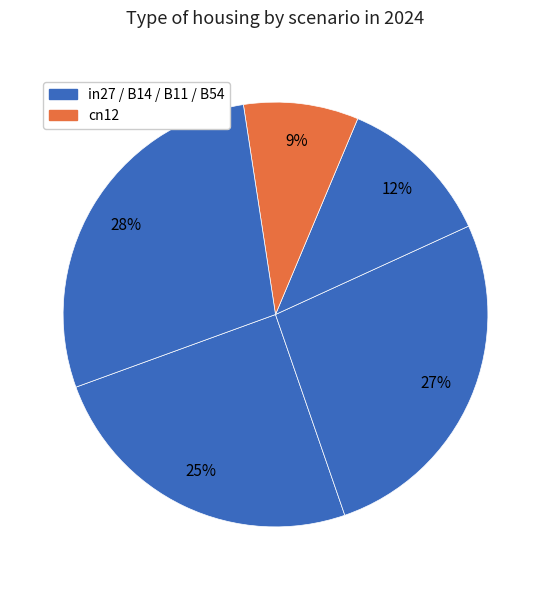

How many segments does this pie chart have?

5